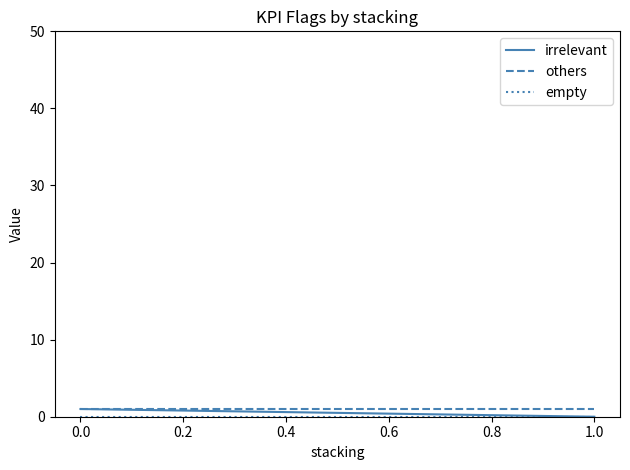

True or false: irrelevant and others cross at least once.

False